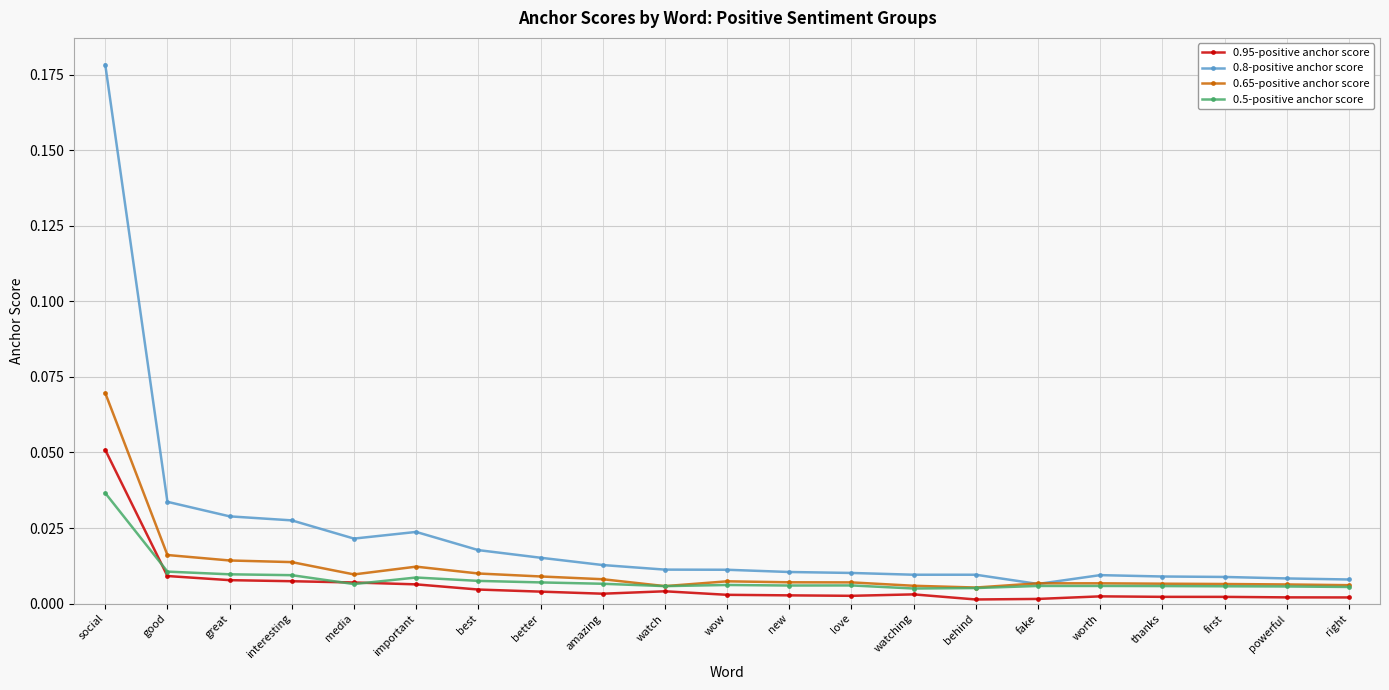

In 0.65-positive anchor score, how many points are lower than both neighbors (excluding endpoints)?

3